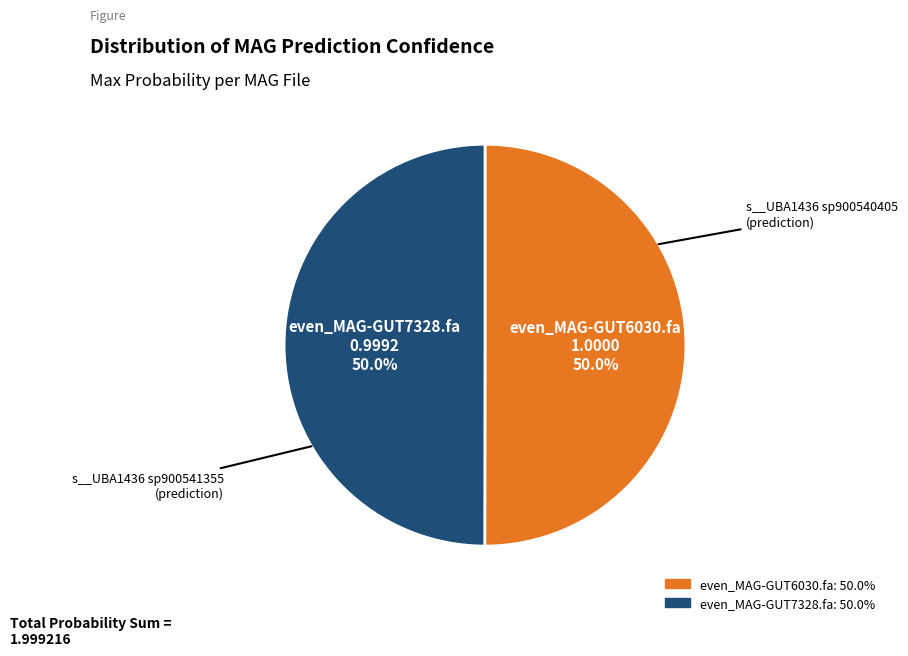

How much of the chart is everything except even_MAG-GUT6030.fa?

50.0%